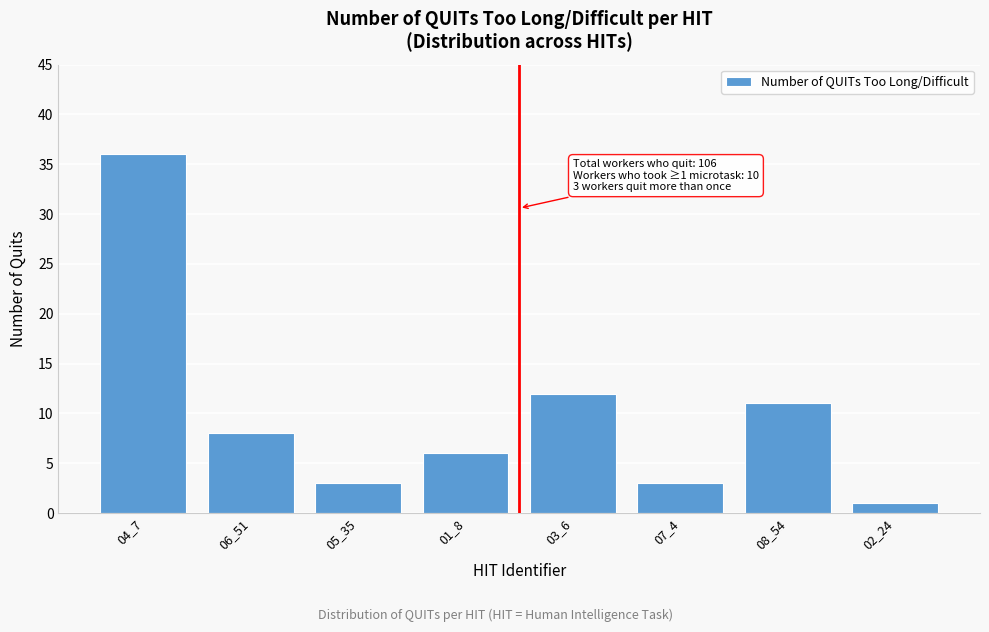

Reading right to left, list all the values displayed in this chart.

1	11	3	12	6	3	8	36